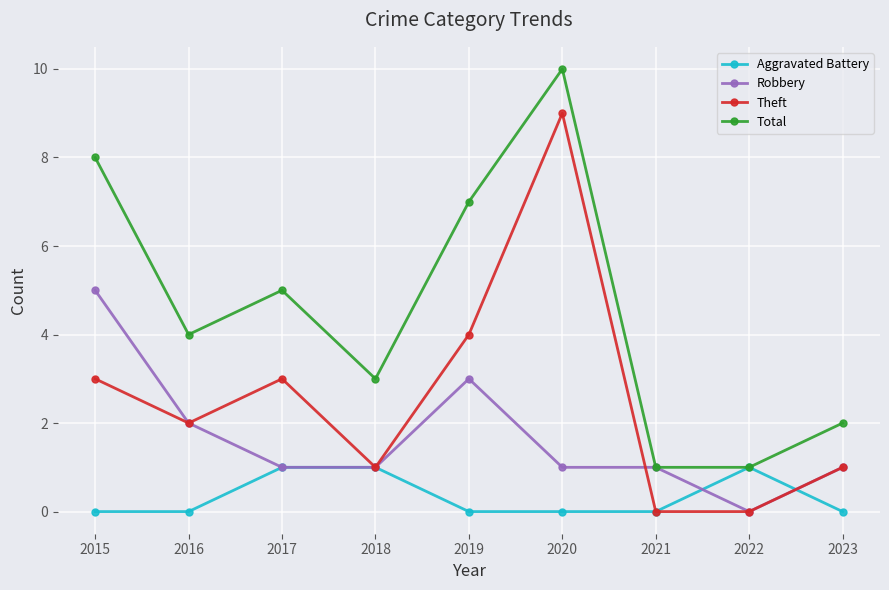

What is the difference between the second highest and second lowest values in the Aggravated Battery series?

1